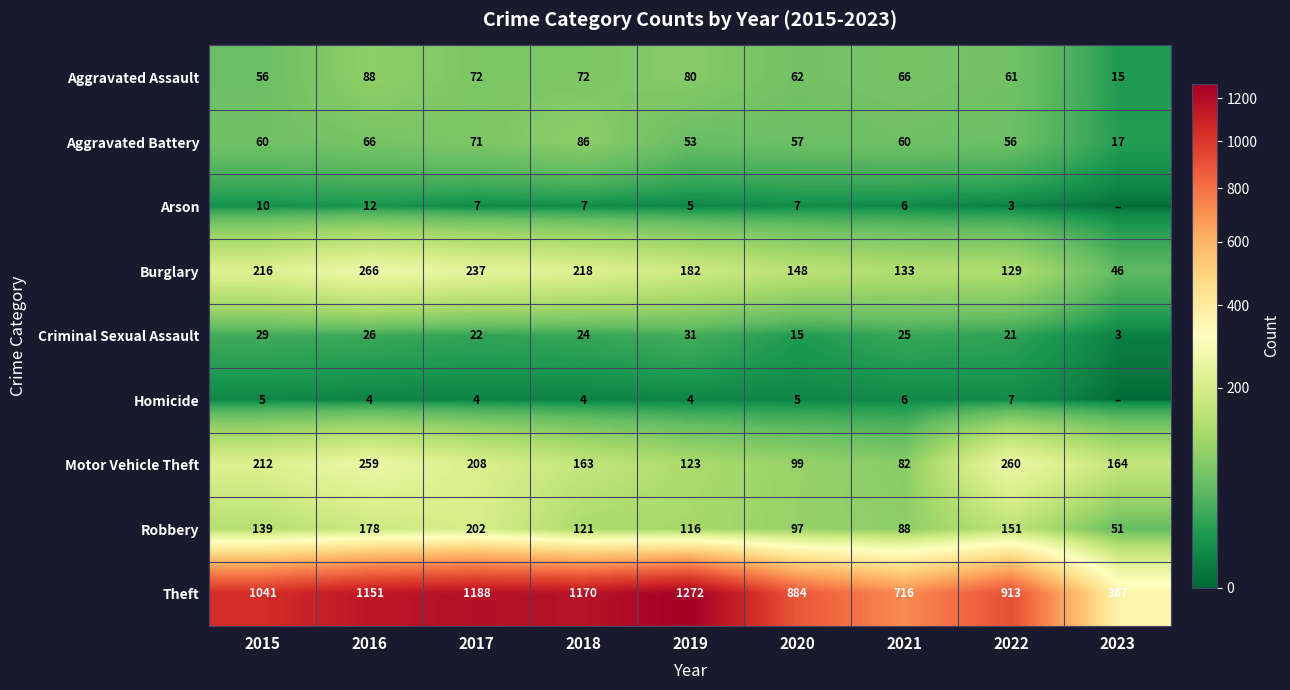

What is the sum of all Burglary values?

1575